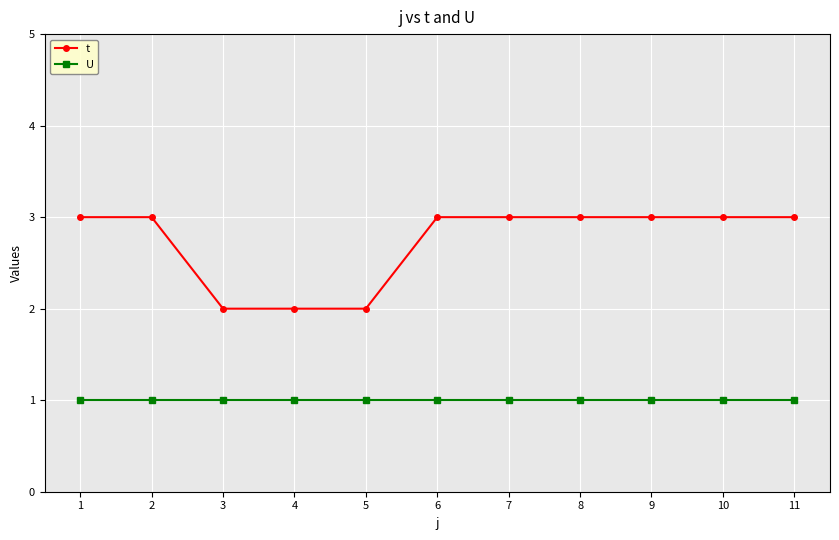

List the series in order of their overall mean, lowest first.

U, t